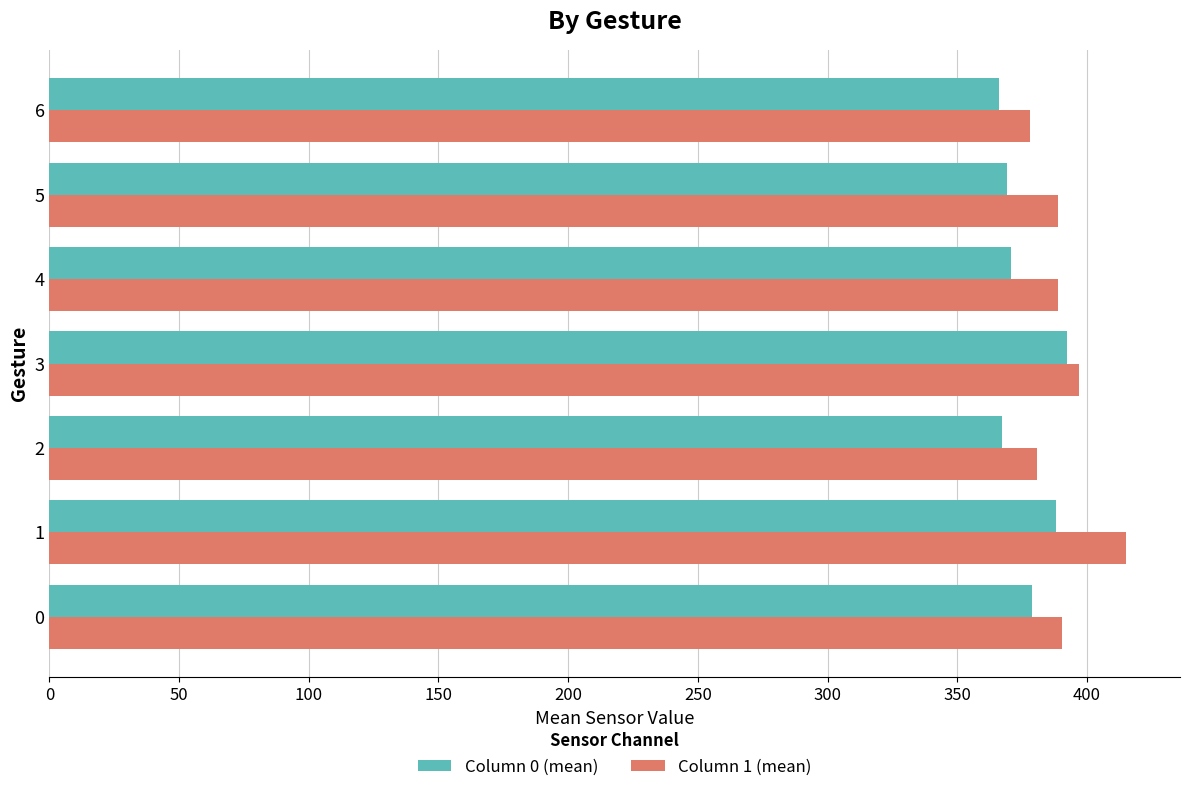

What is the total value across all series at 3?

789.2